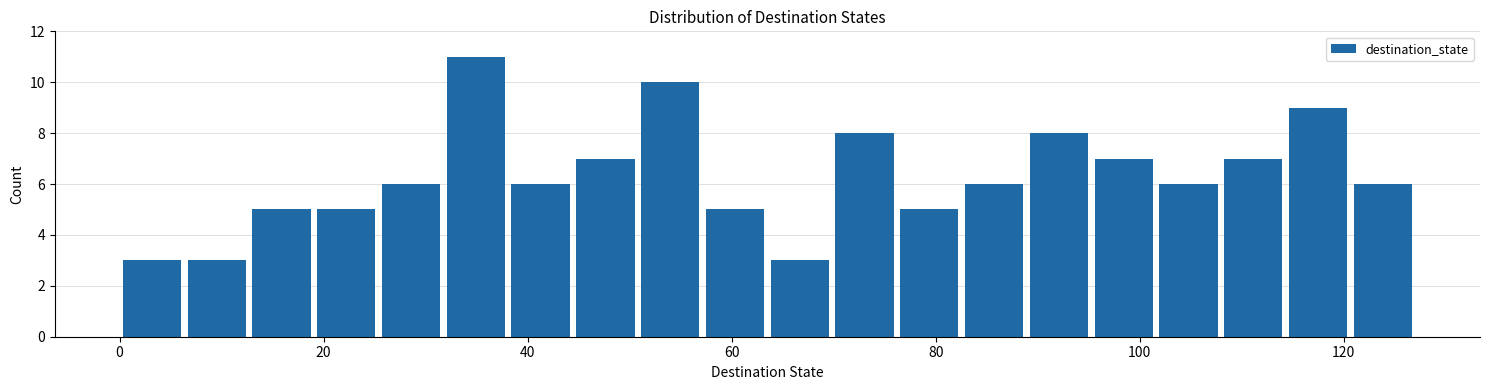

Read against the x-axis, roughly where is the centre of the tallest bar?

34